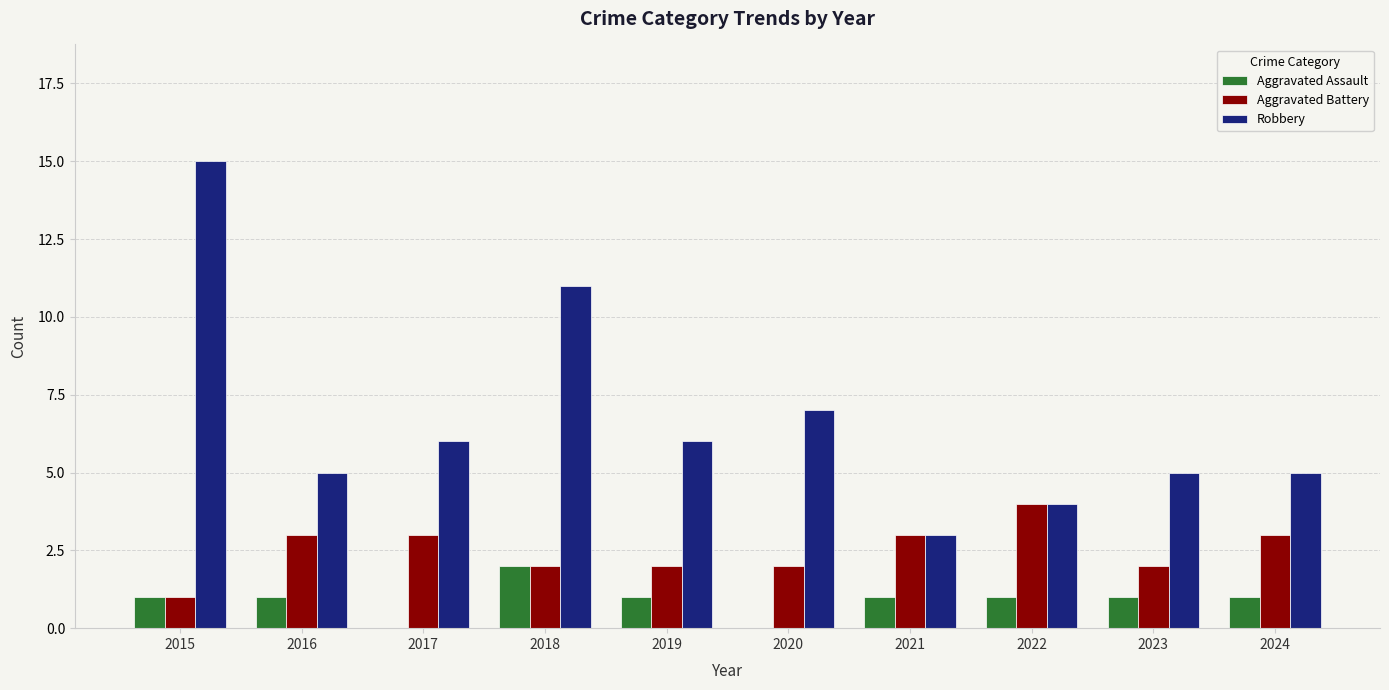

Which series has the largest total across all categories?

Robbery